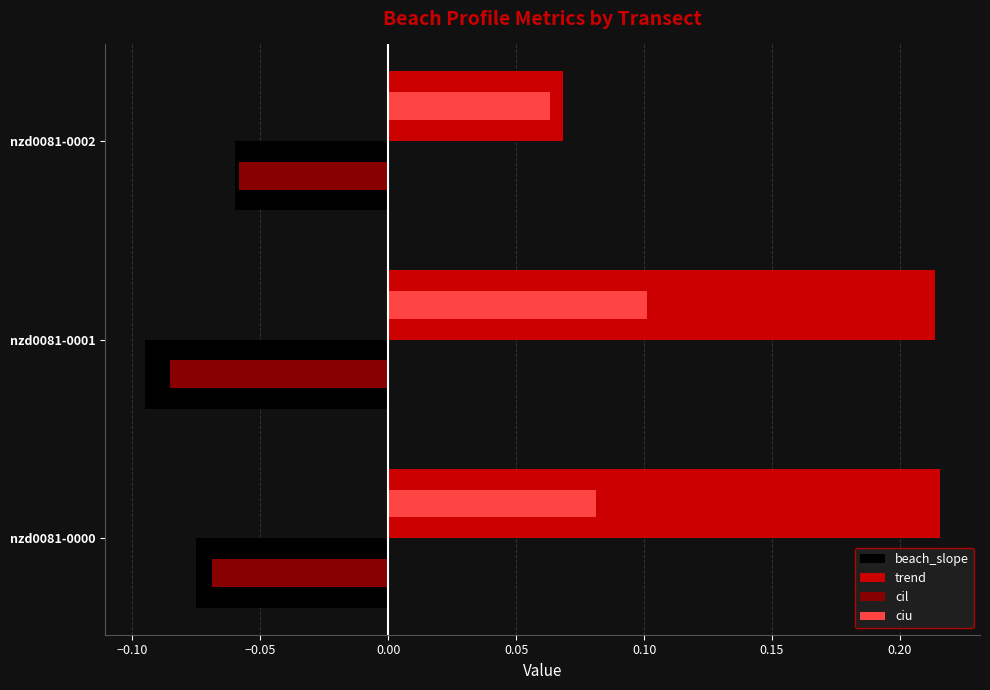

List the labels in order of beach_slope value, largest first.

nzd0081-0002, nzd0081-0000, nzd0081-0001